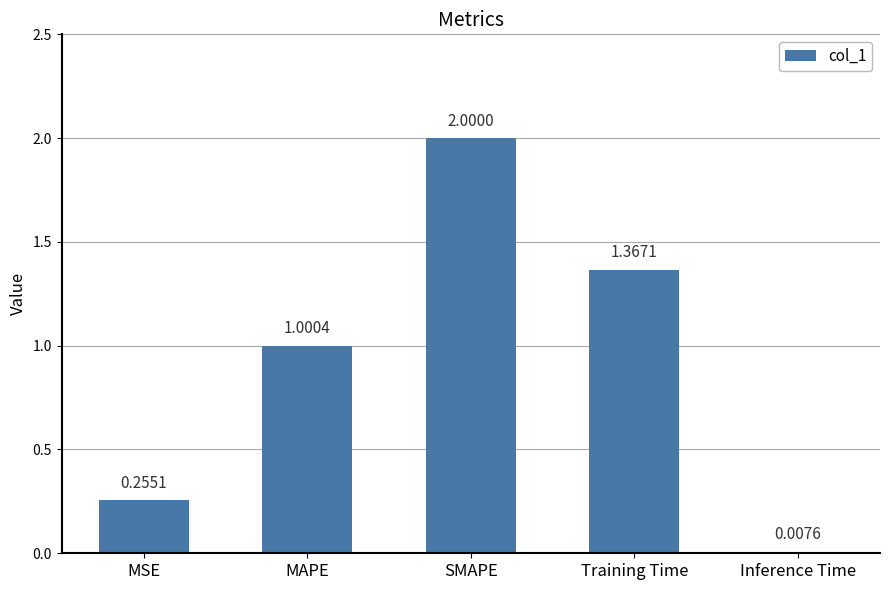

Rank the categories by value from lowest to highest.

Inference Time, MSE, MAPE, Training Time, SMAPE